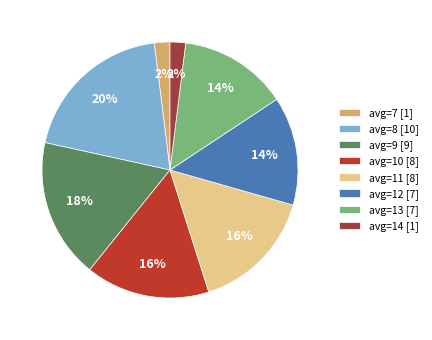

What portion of the pie excludes avg=13?

86.3%